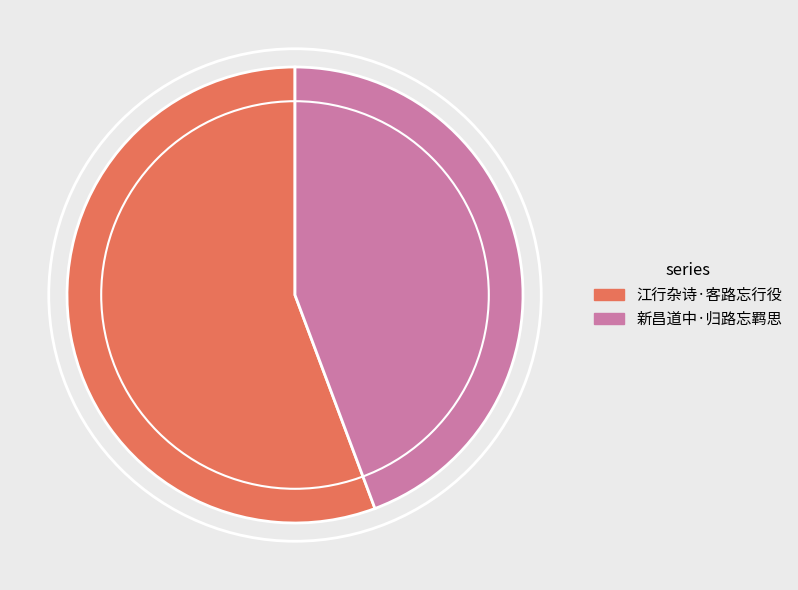

How many segments does this pie chart have?

2